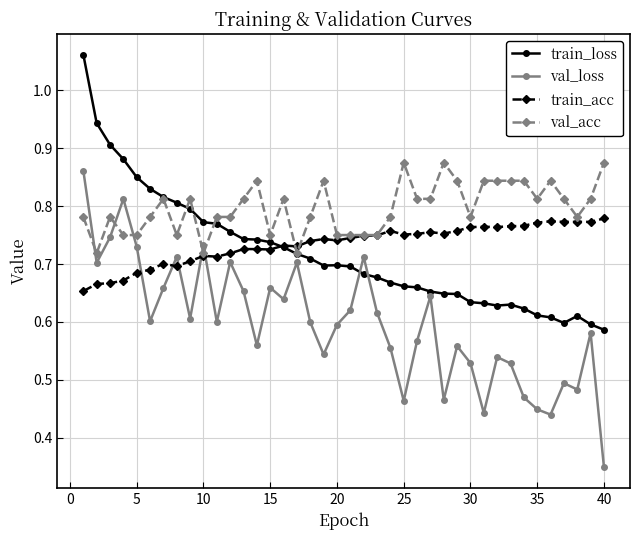

How many lines are shown in the chart?

4